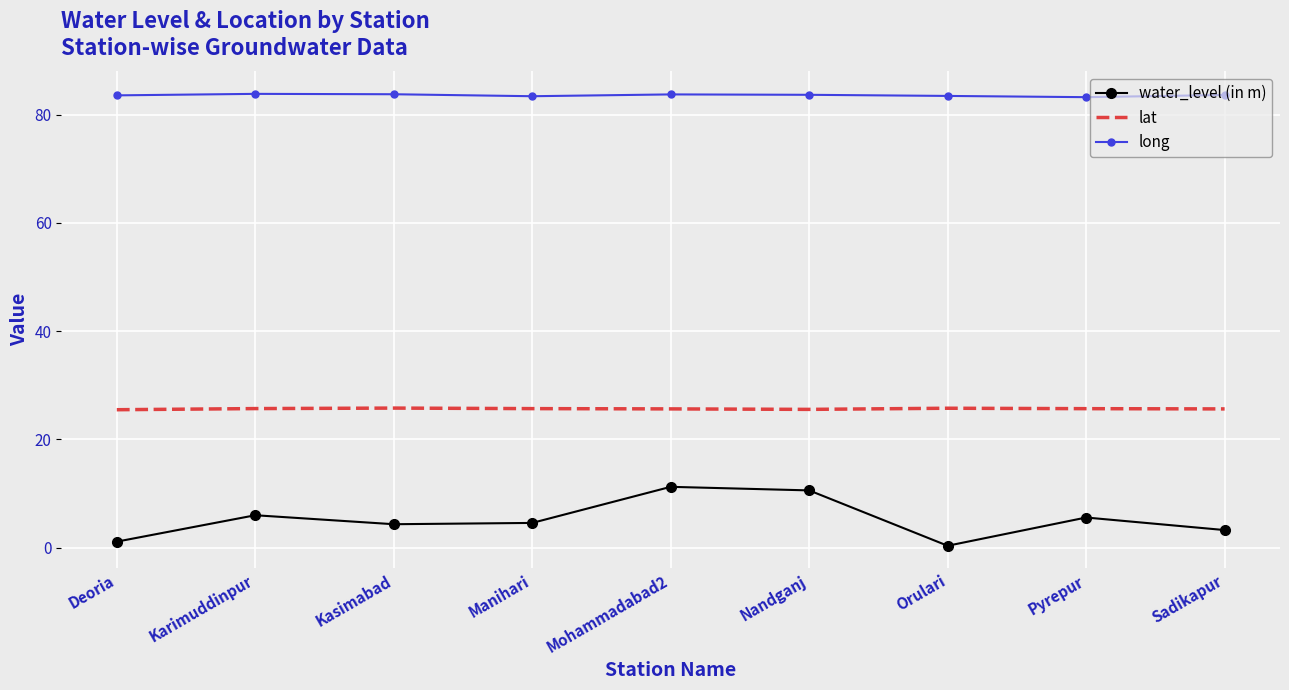

True or false: long and water_level (in m) intersect in this chart.

False